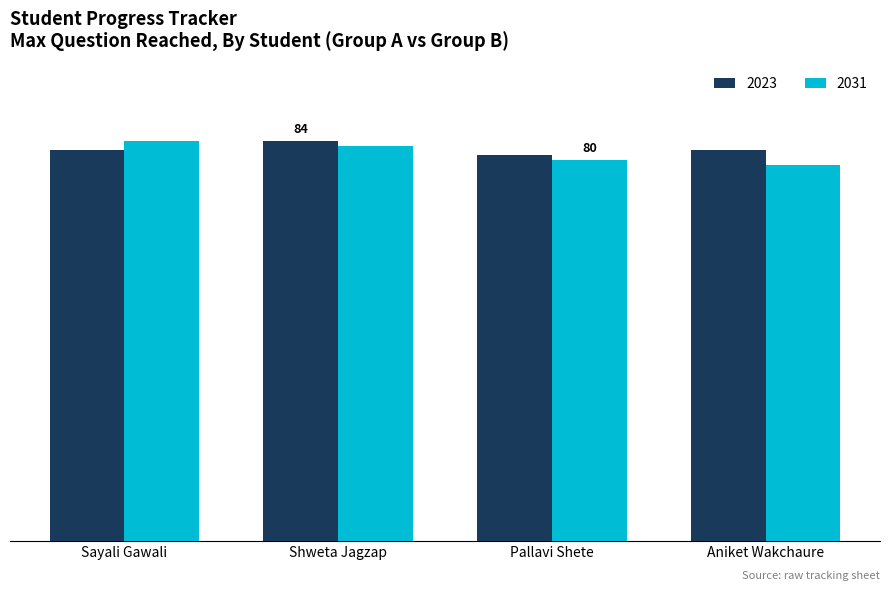

What is the sum of all 2023 values?

329